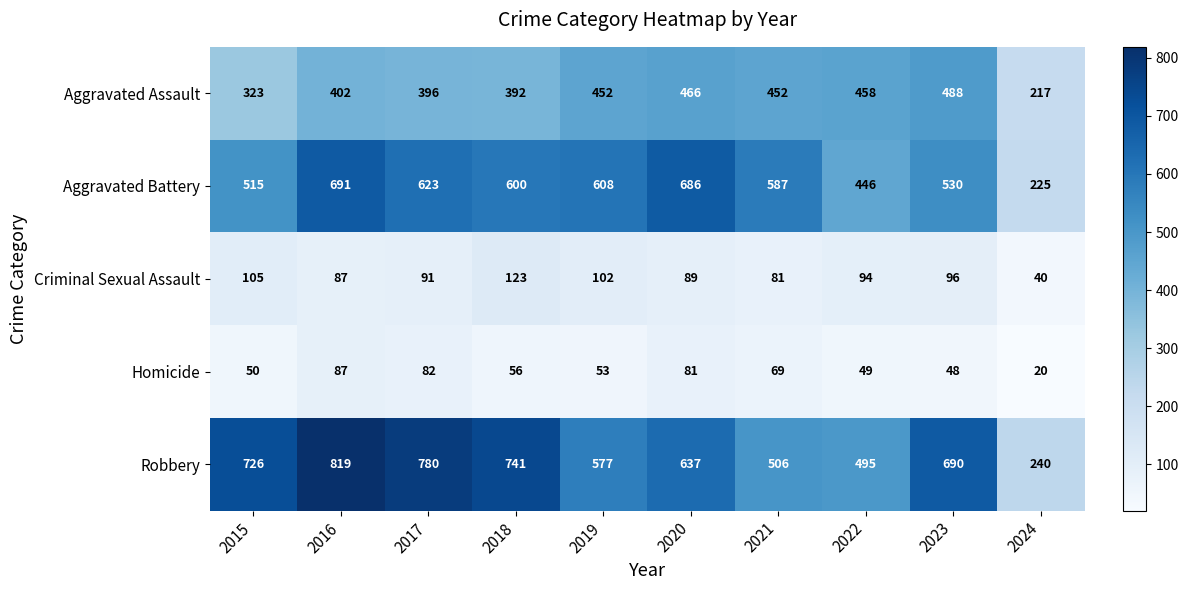

Where is Homicide nearest to the value 53?

2019